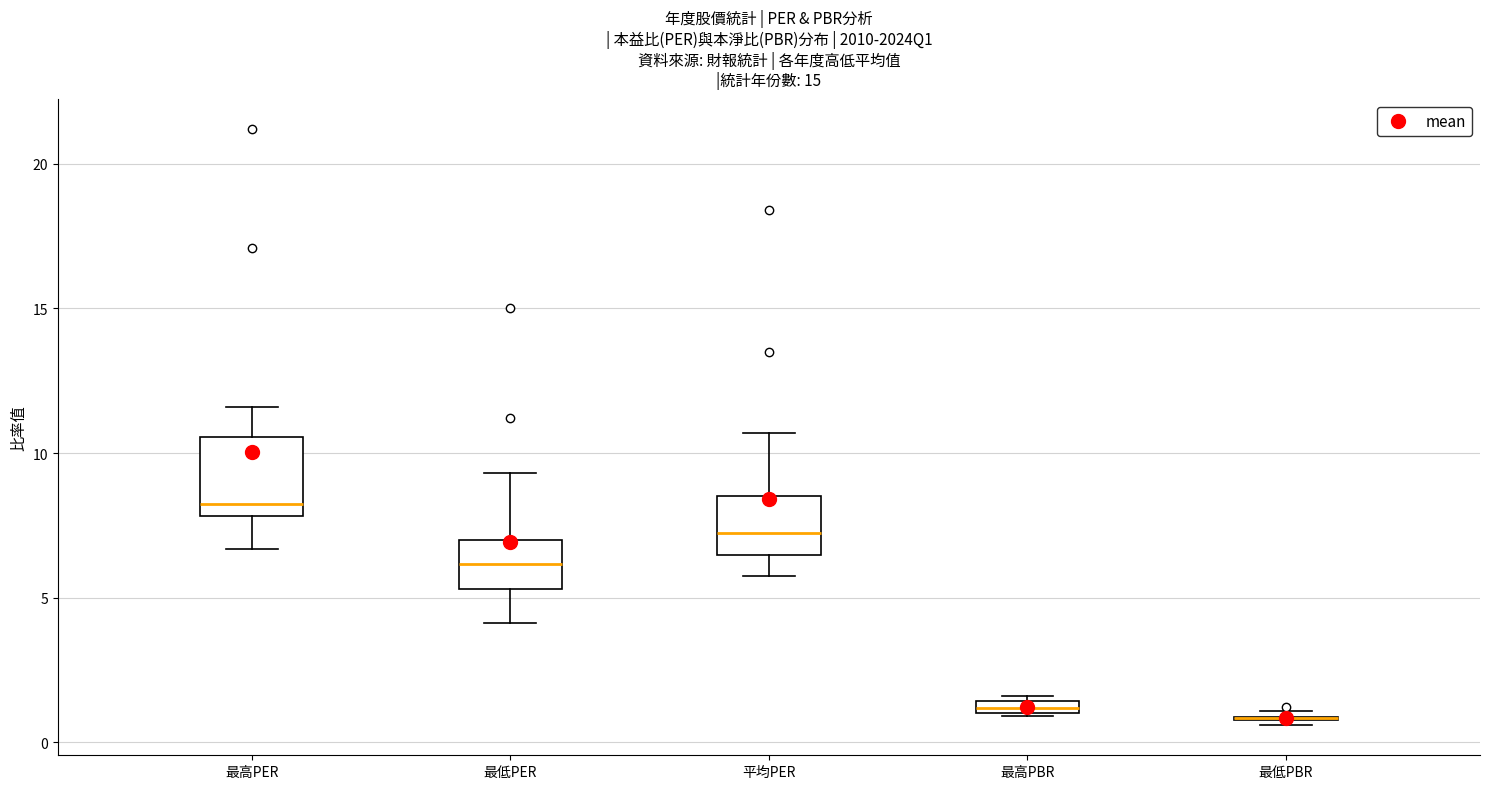

Where does the median line of the box for 平均PER sit on the y-axis? The values are not printed on the chart, so give them approximately, as read against the axis.

7.0